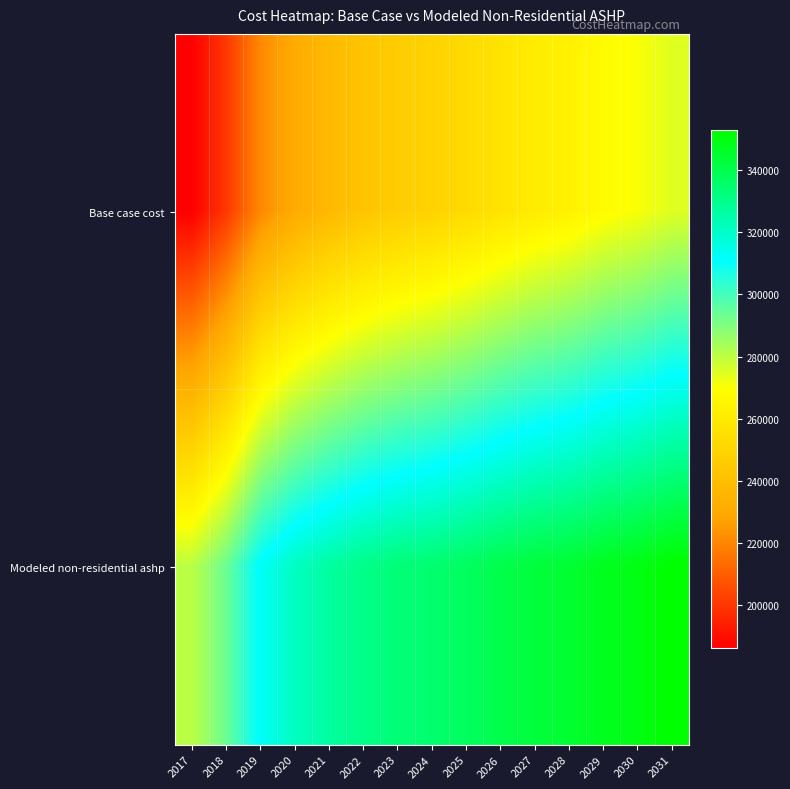

Which category has the highest value across all series?

2031